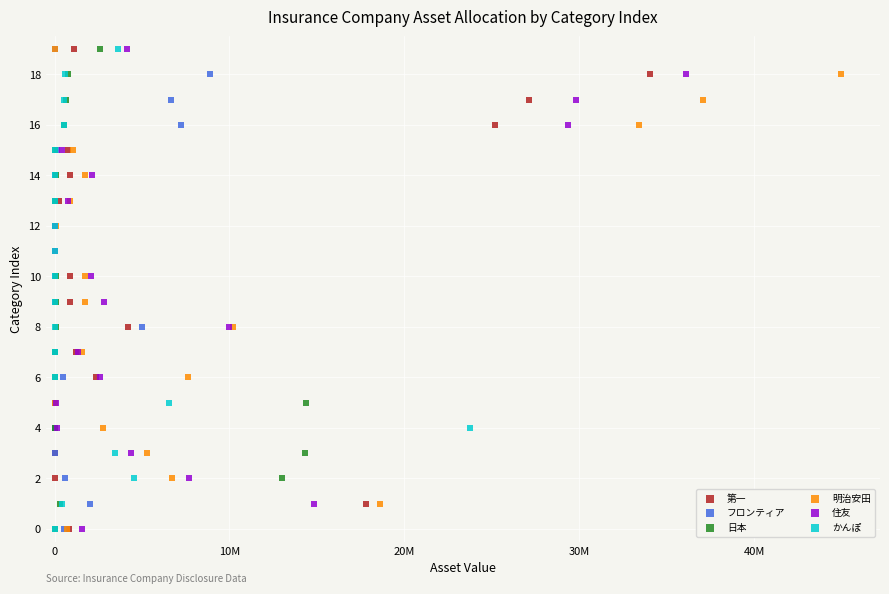

What are all the series names shown in the legend?

第一, フロンティア, 日本, 明治安田, 住友, かんぽ